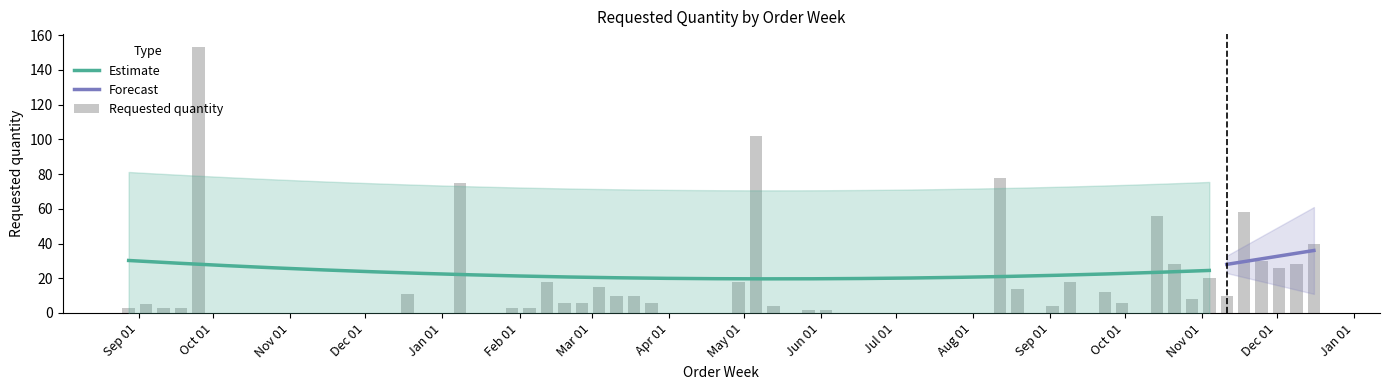

At which category does the chart reach its minimum across all series?

2024-05-27